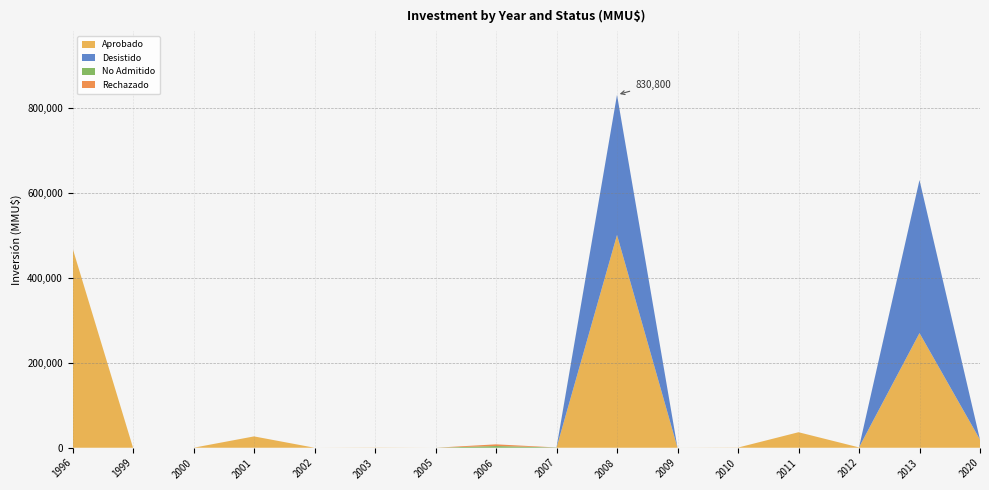

Reading right to left, extract all data points from this chart.

Aprobado: 2020=19100	2013=269900	2012=800	2011=36527	2010=410	2009=0	2008=500800	2007=80	2006=0	2005=0	2003=400	2002=0	2001=26700	2000=0	1999=0	1996=470000
Desistido: 2020=0	2013=360200	2012=0	2011=0	2010=0	2009=0	2008=330000	2007=200	2006=0	2005=0	2003=0	2002=0	2001=0	2000=0	1999=0	1996=0
No Admitido: 2020=0	2013=100	2012=0	2011=0	2010=0	2009=22	2008=0	2007=390	2006=4000	2005=0	2003=0	2002=0	2001=0	2000=0	1999=0	1996=0
Rechazado: 2020=0	2013=0	2012=0	2011=0	2010=0	2009=0	2008=0	2007=0	2006=4000	2005=0	2003=0	2002=0	2001=0	2000=0	1999=0	1996=0